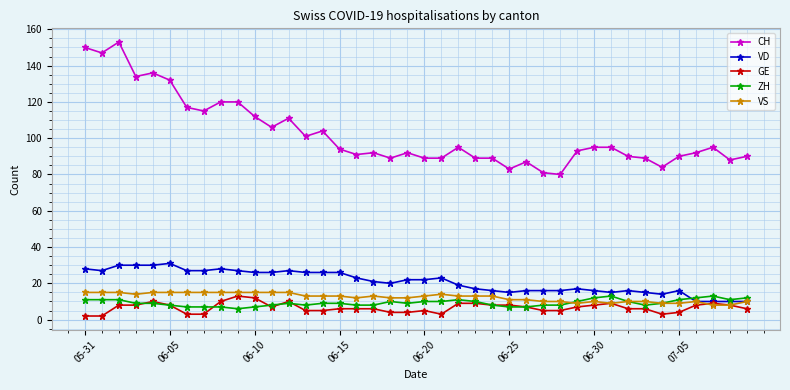

Which series has the widest spread of values?

CH